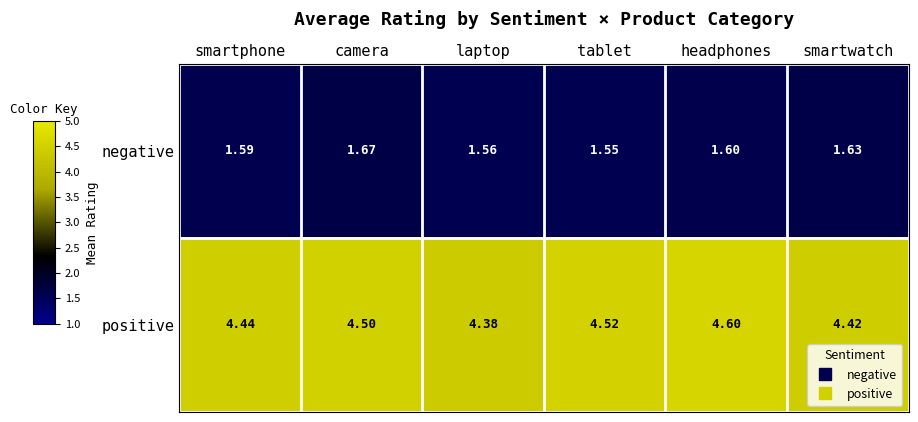

Which label corresponds to the smallest value in the chart?

tablet